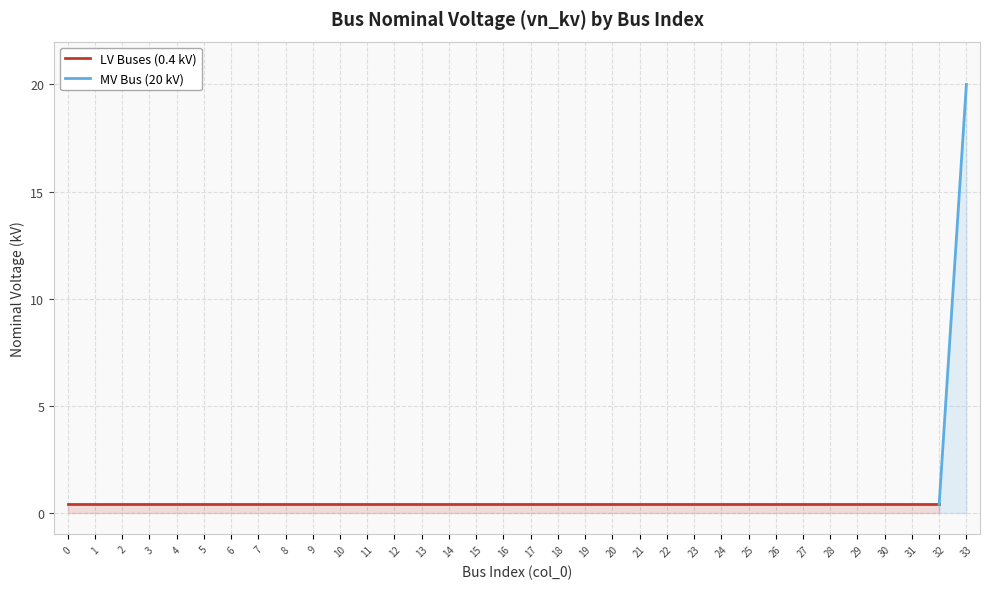

What is the minimum value shown in the chart?

0.4